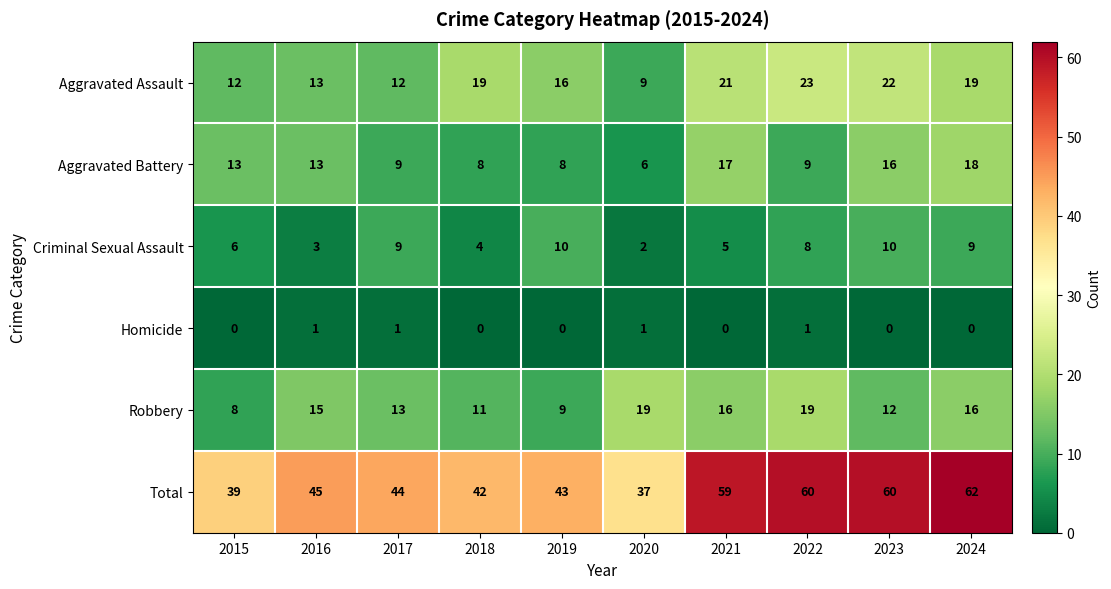

What is the average value of the Robbery series?

14